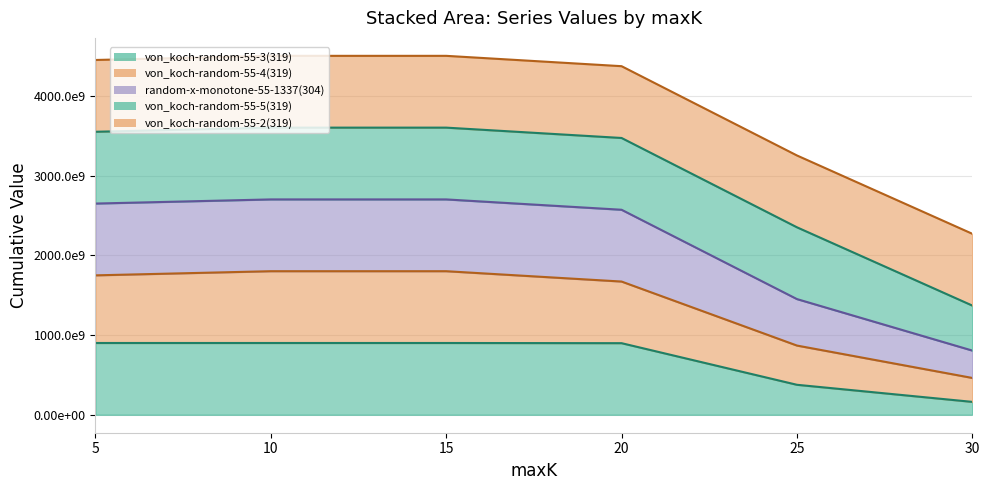

What is the sum of the von_koch-random-55-4(319) values at 15 and 5?

3548408188681